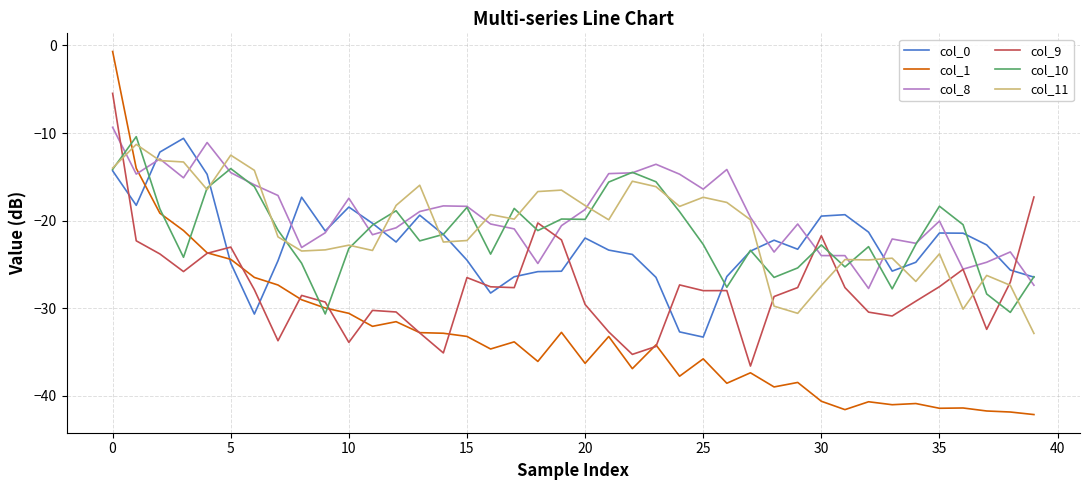

Which series has the widest spread of values?

col_1